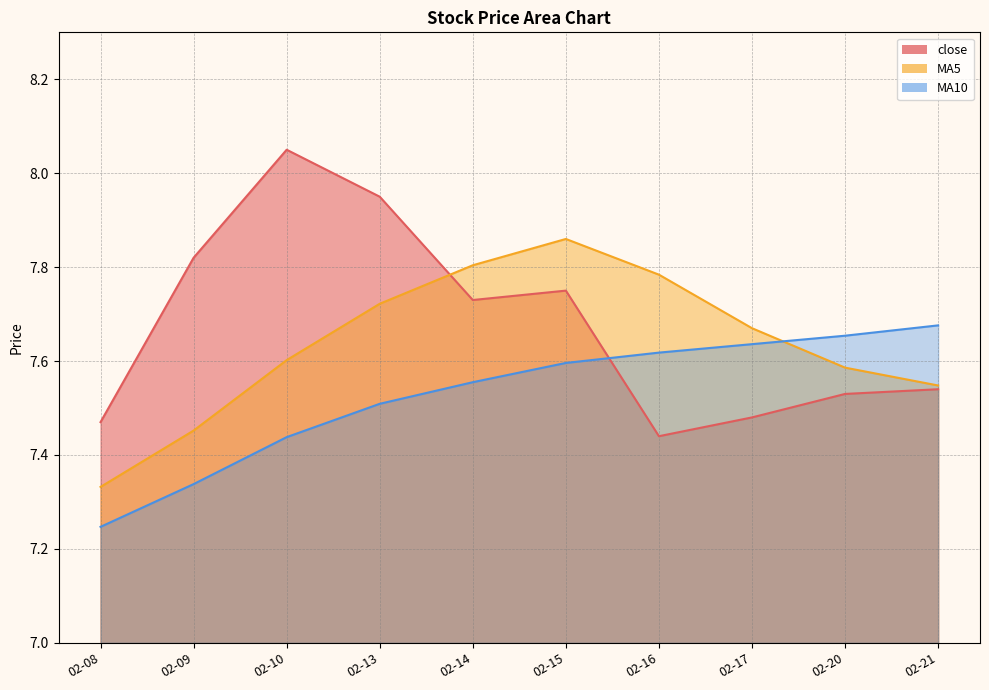

What is the value of the close point at the 1st from the left?

7.5